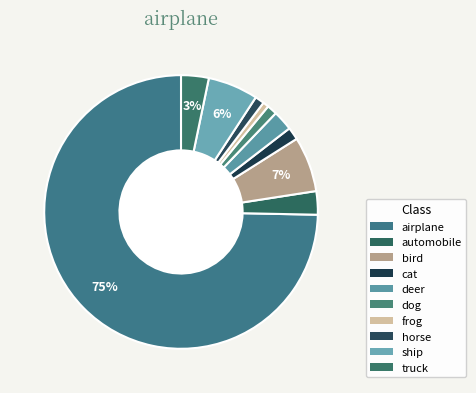

Which category has the smallest portion of the pie?

frog